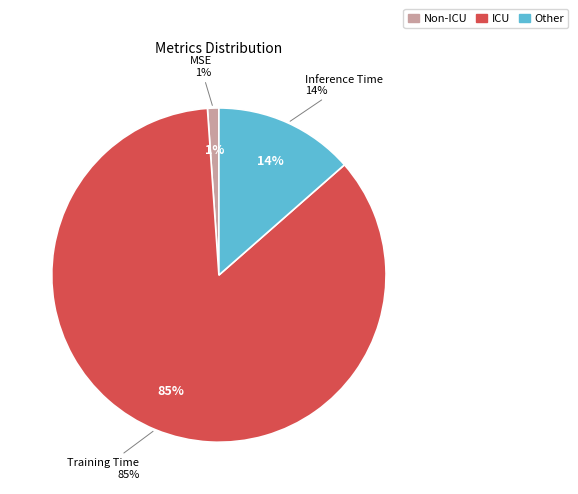

Which category has the biggest portion of the pie?

Training Time